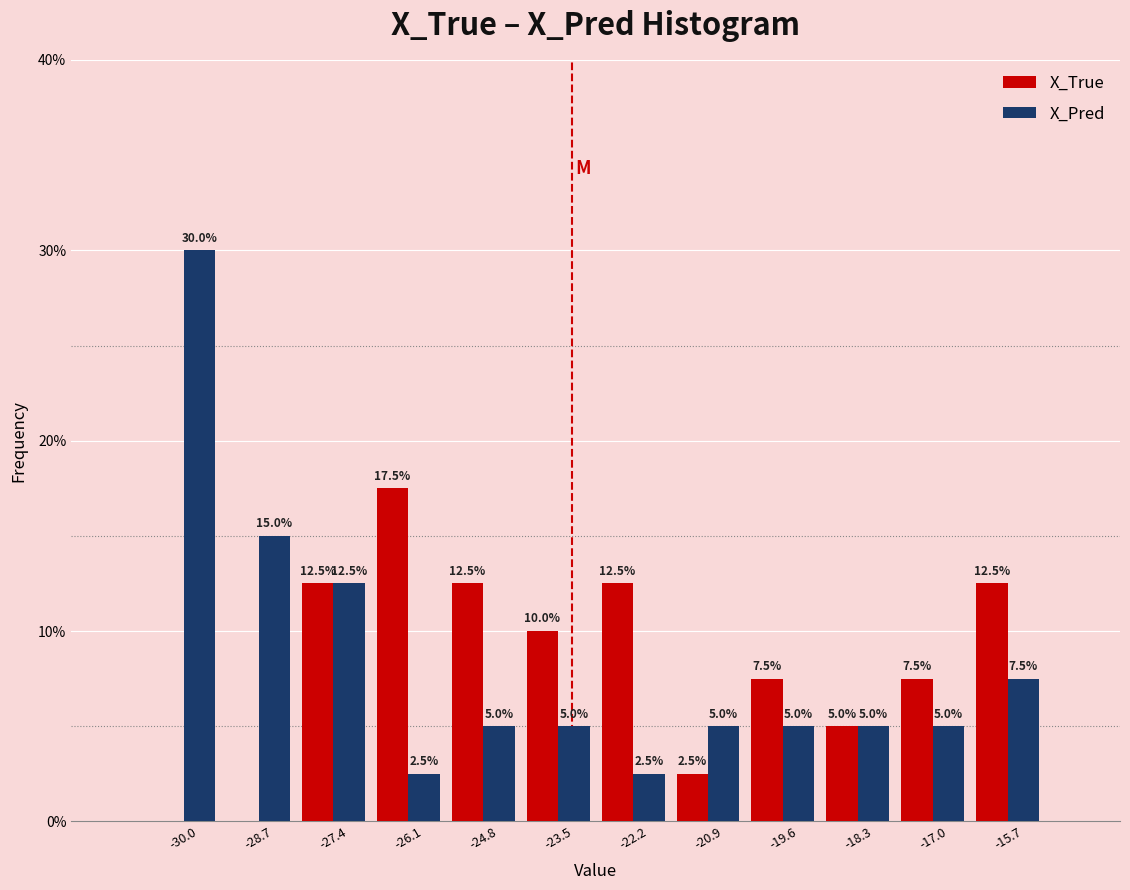

In the X_True series, which range on the x-axis has the tallest bar?

-26.8 to -25.4